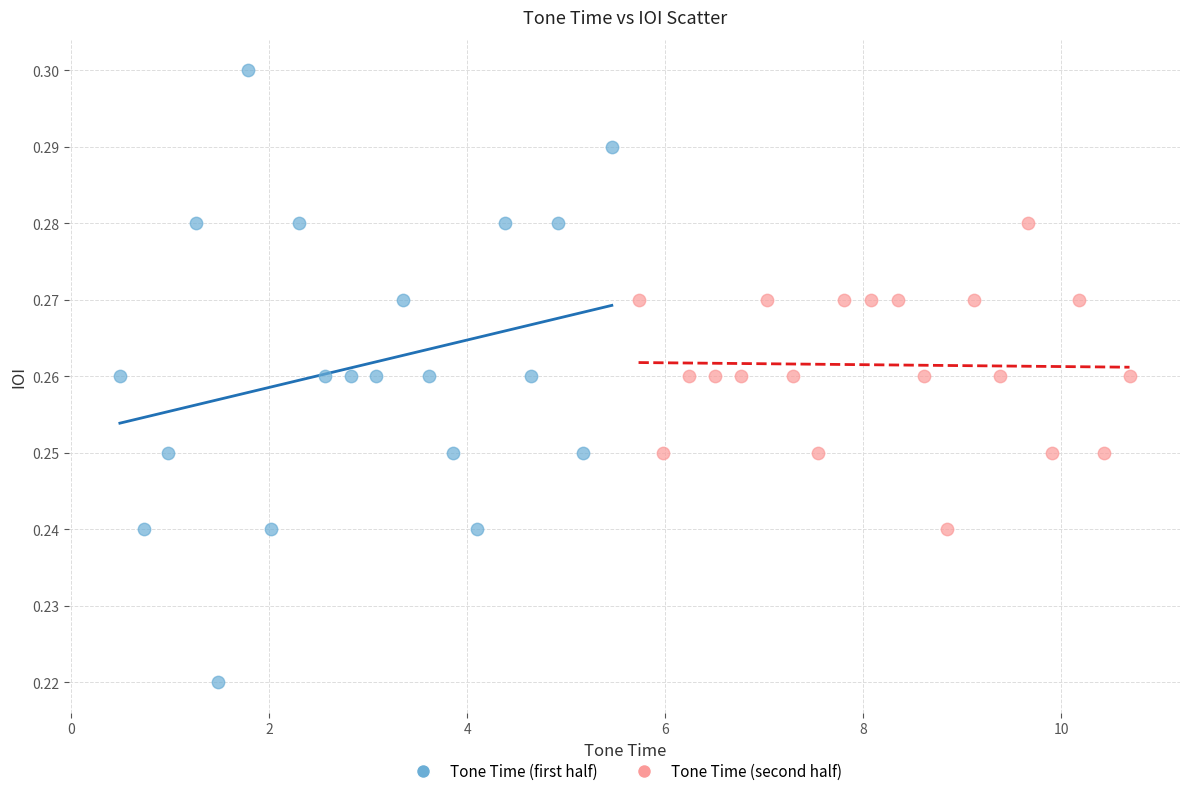

What are all the series names shown in the legend?

Tone Time (first half), Tone Time (second half)